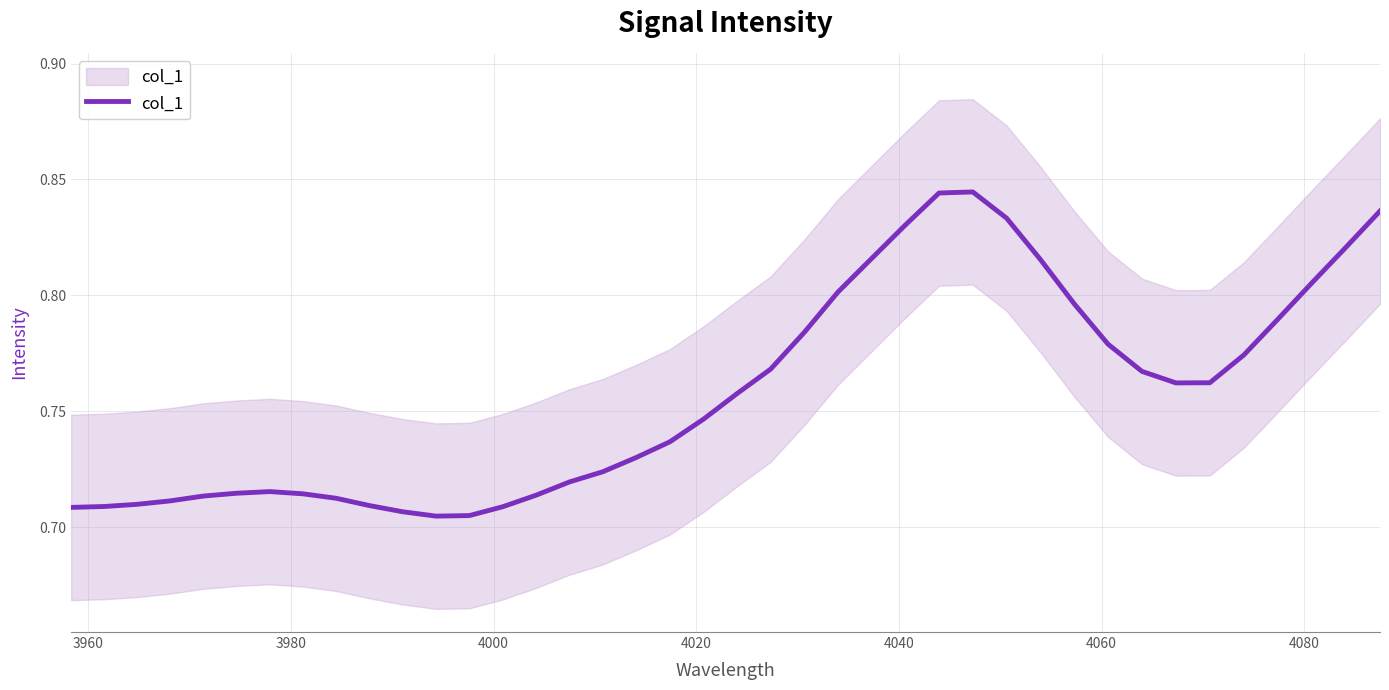

True or false: the data has more than 2 interior local peaks.

False